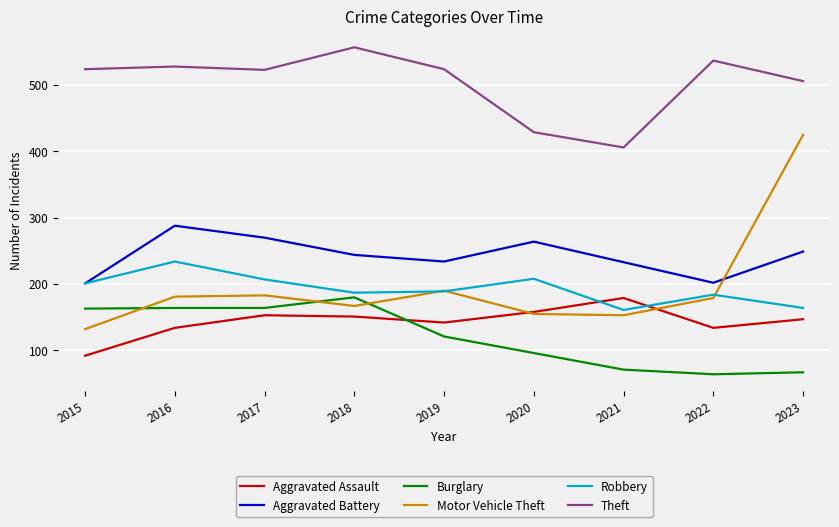

Where is Motor Vehicle Theft nearest to the value 278?

2019